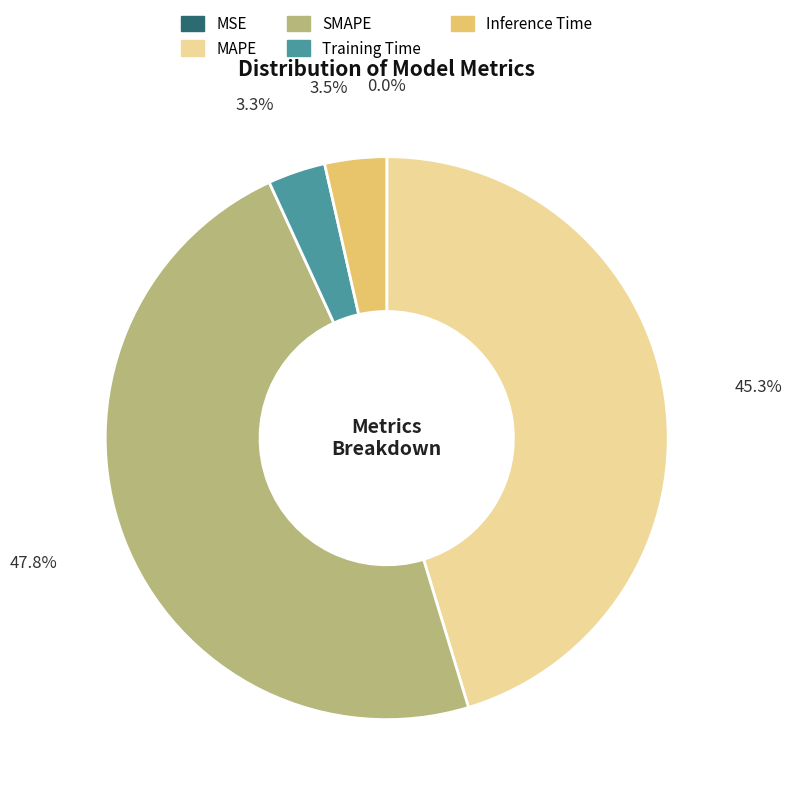

What percentage is NOT represented by Training Time?

96.7%